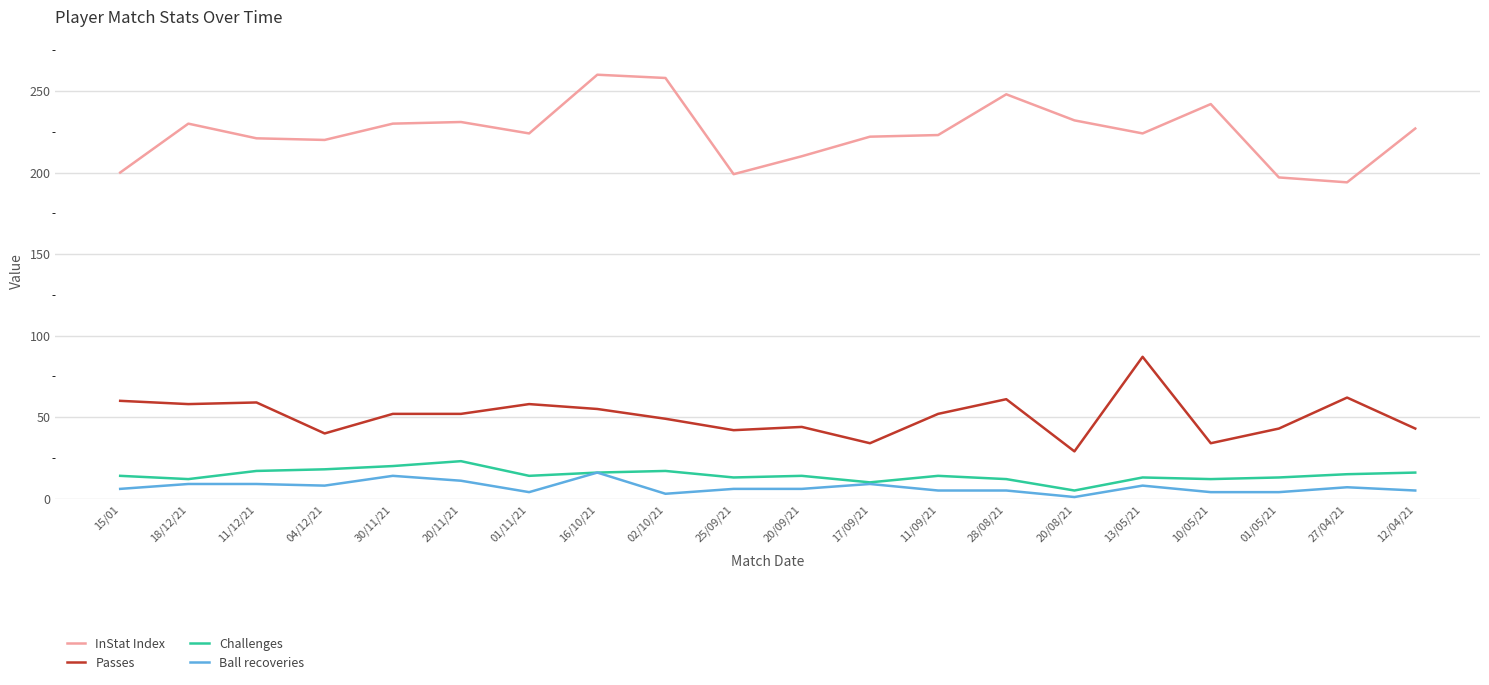

What are all the series names shown in the legend?

InStat Index, Passes, Challenges, Ball recoveries